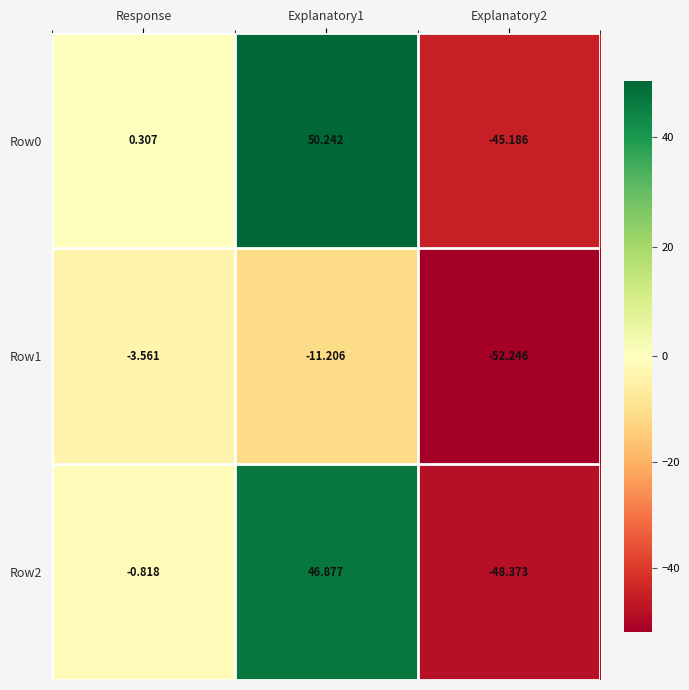

Is the value of Row1 at Response greater than the value of Row0 at Explanatory1?

No